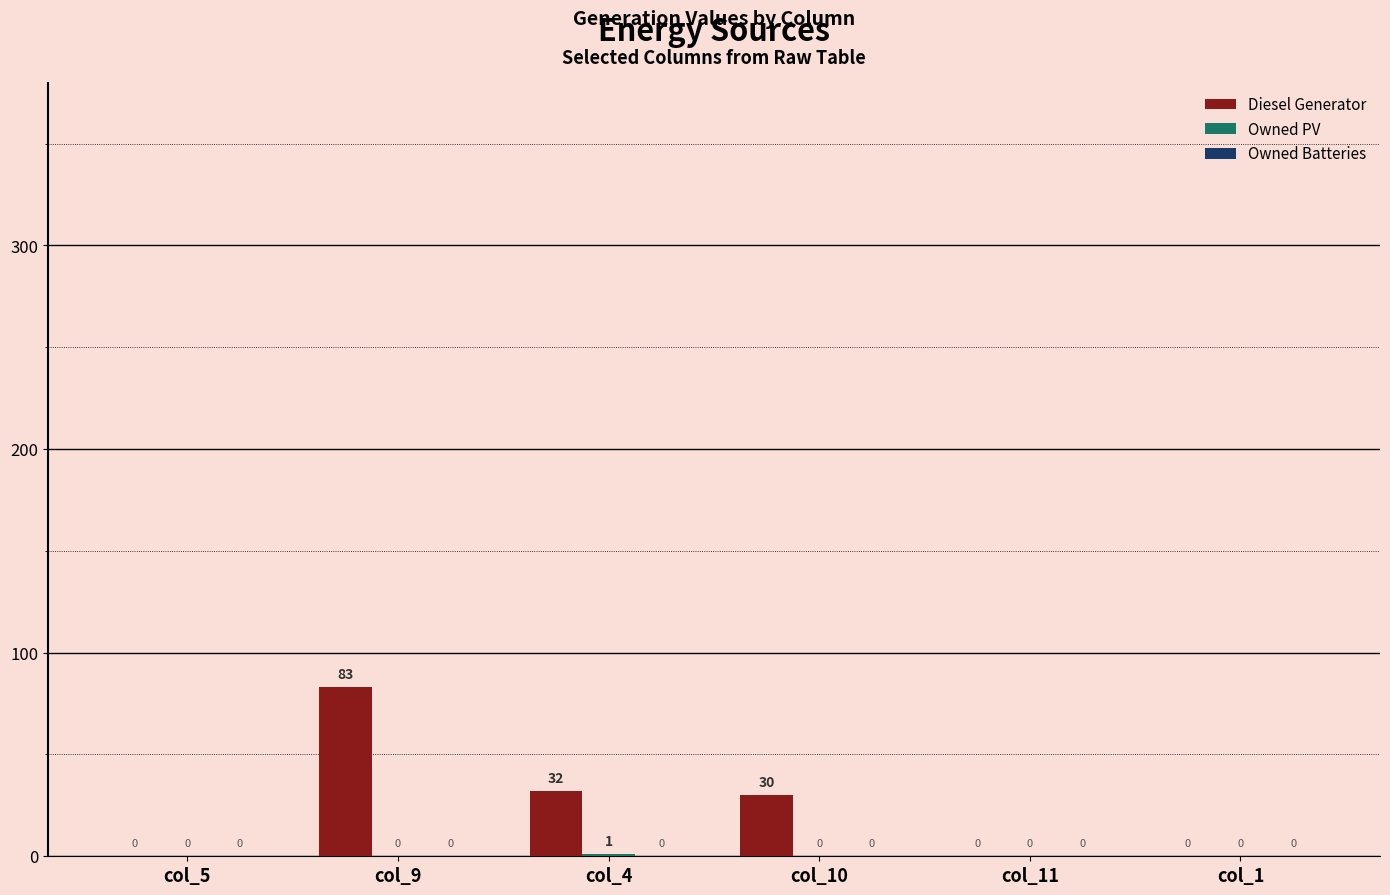

How many categories are shown in the chart?

6